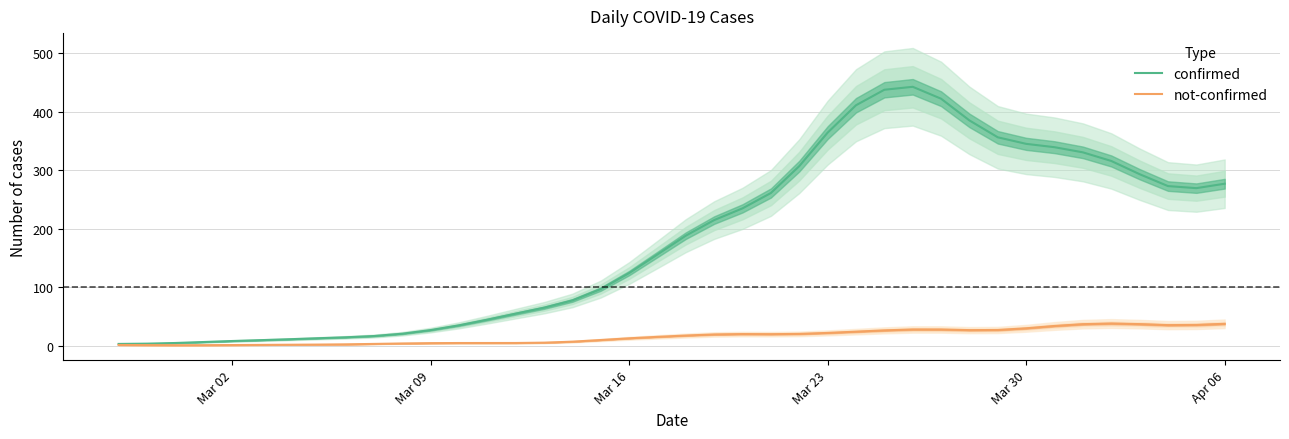

What is the maximum value for confirmed?

442.9